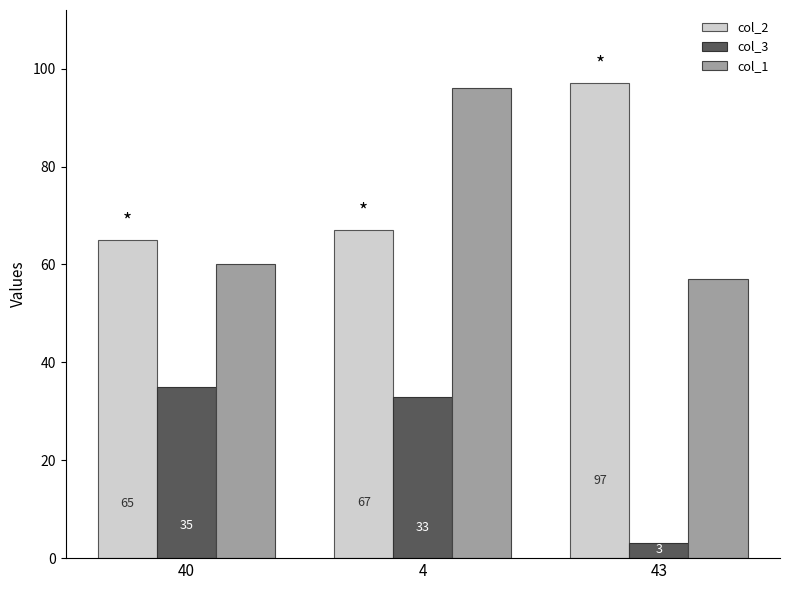

Between 40 and 4, which series saw the biggest shift?

col_1